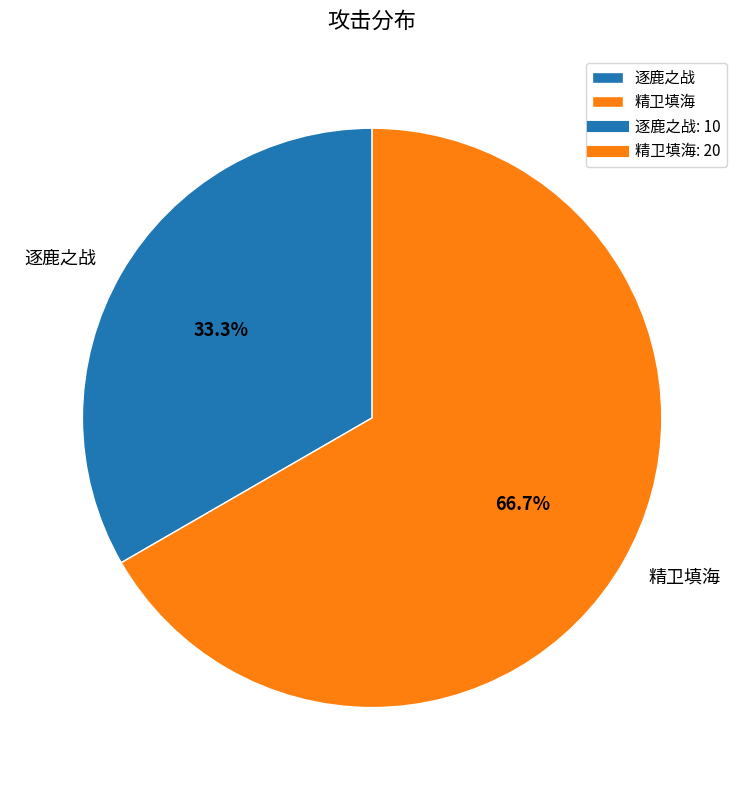

Does any single category account for the majority?

Yes